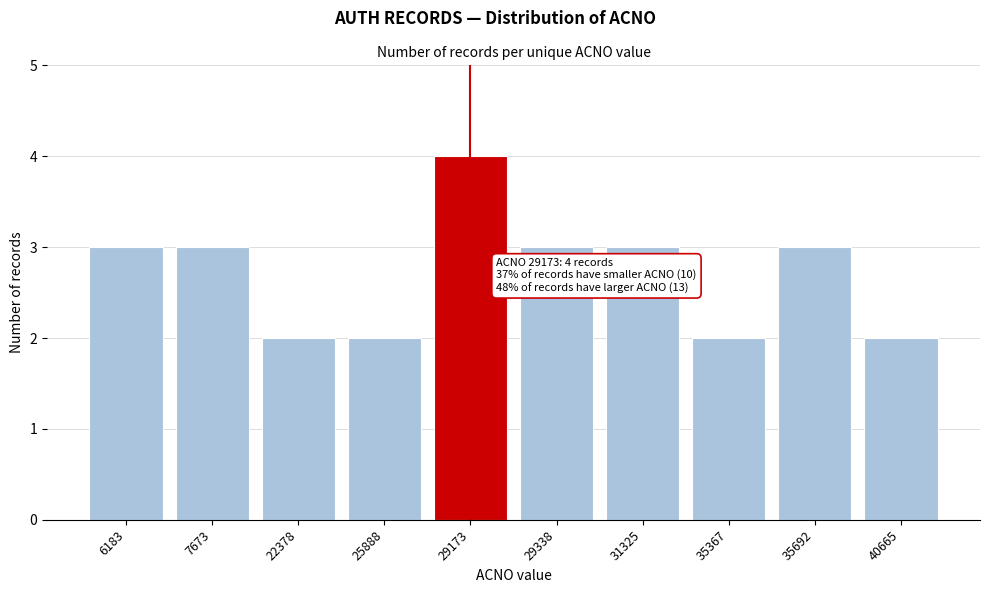

Reading left to right, transcribe all the data shown in this chart.

6183=3	7673=3	22378=2	25888=2	29173=4	29338=3	31325=3	35367=2	35692=3	40665=2